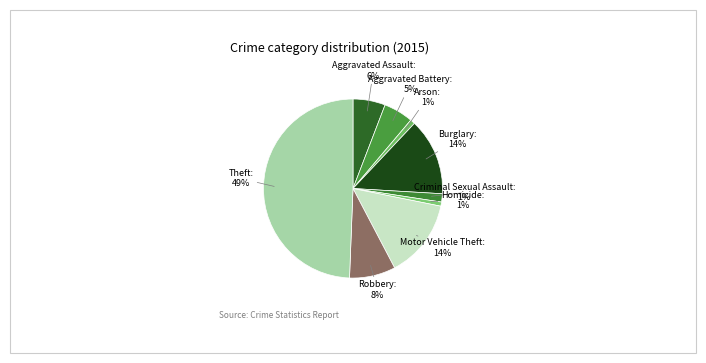

What percentage is the Theft slice, to the nearest percent?

49%